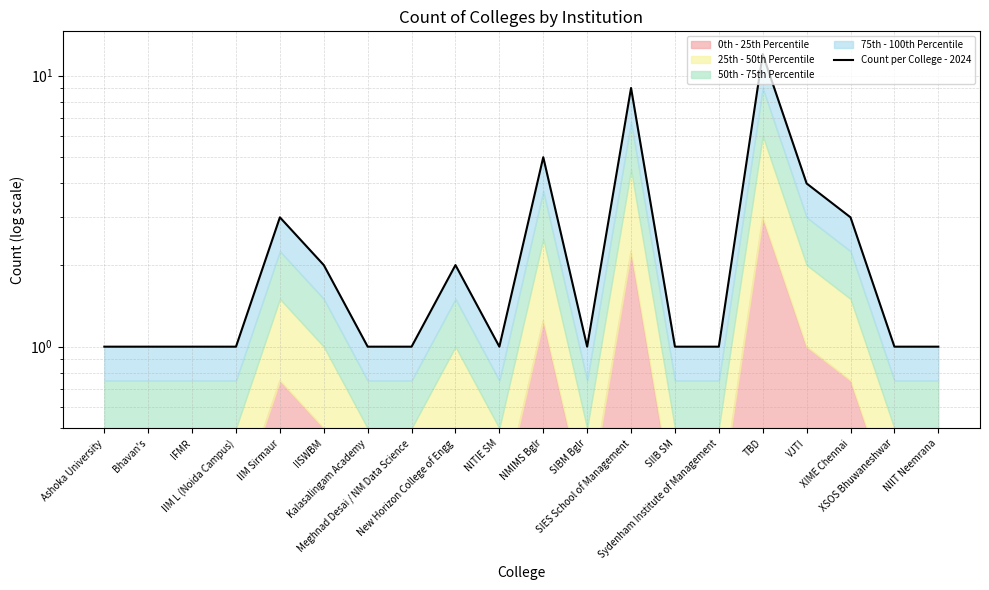

What is the average value?

3